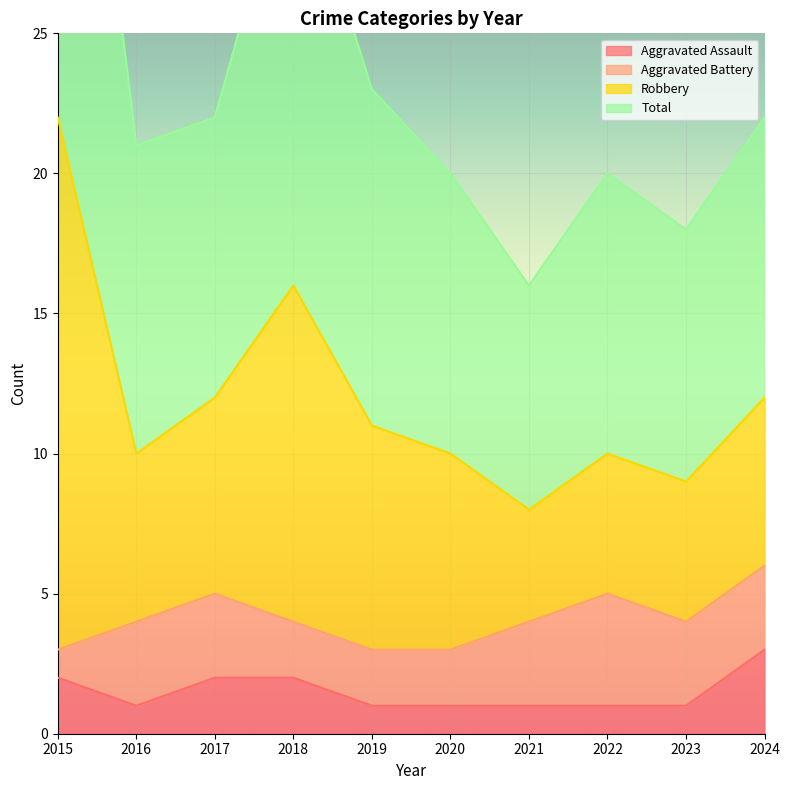

The Aggravated Assault series shows 1 at 2015. True or false?

False